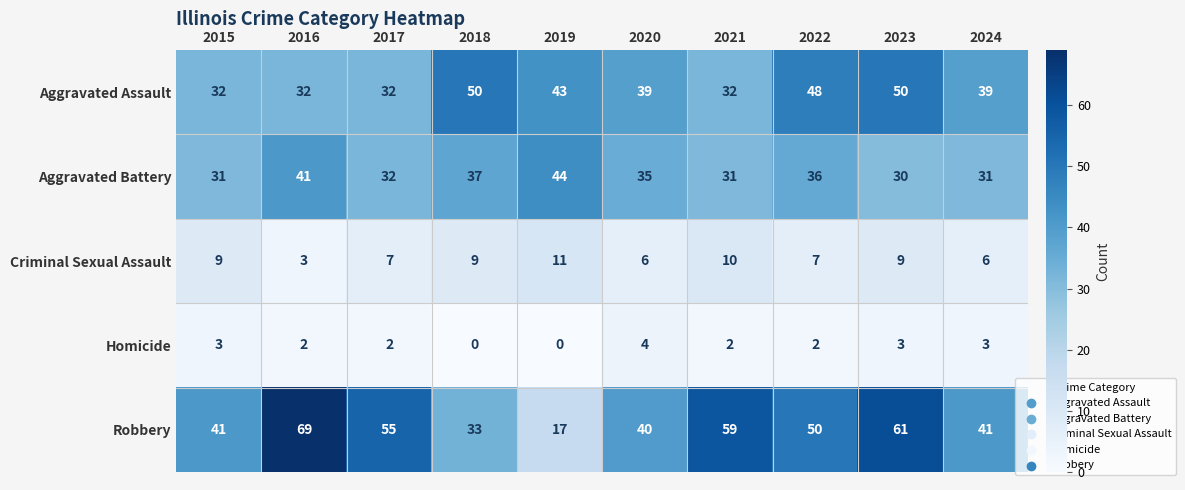

Which series has the largest range (max minus min)?

Robbery